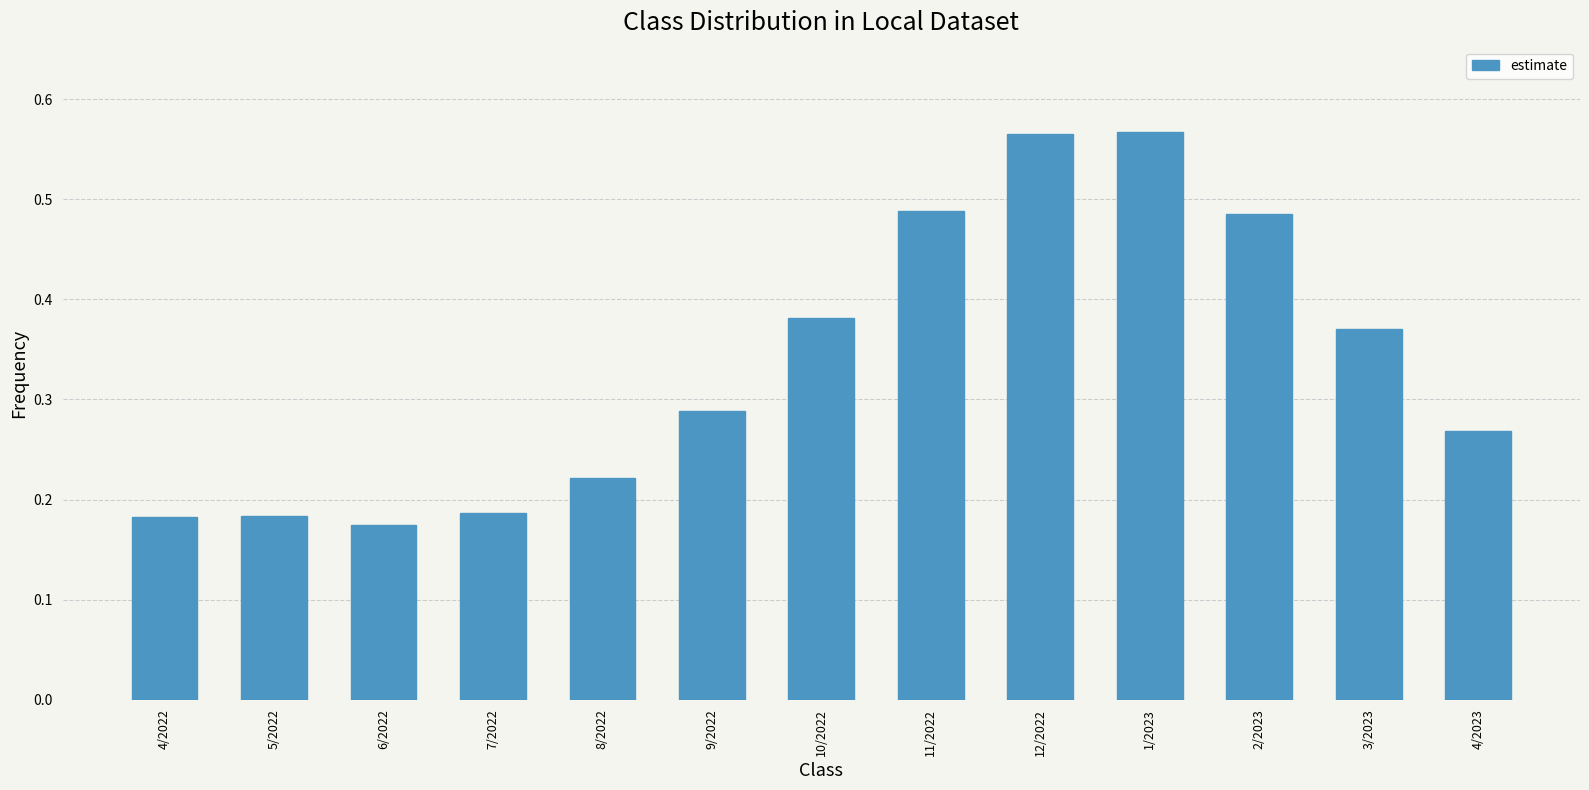

Does the chart contain stacked bars?

No